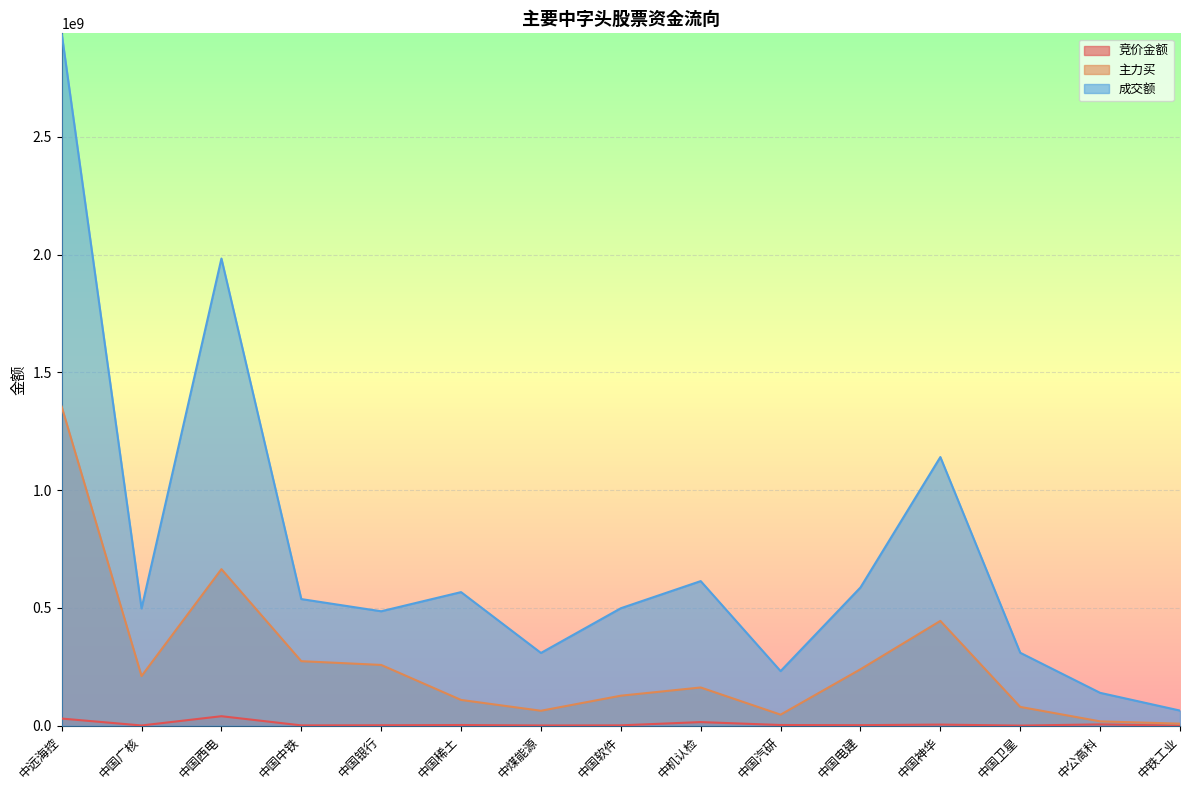

What is the approximate value of 主力买 at 中国银行, to the nearest 50?

258043150